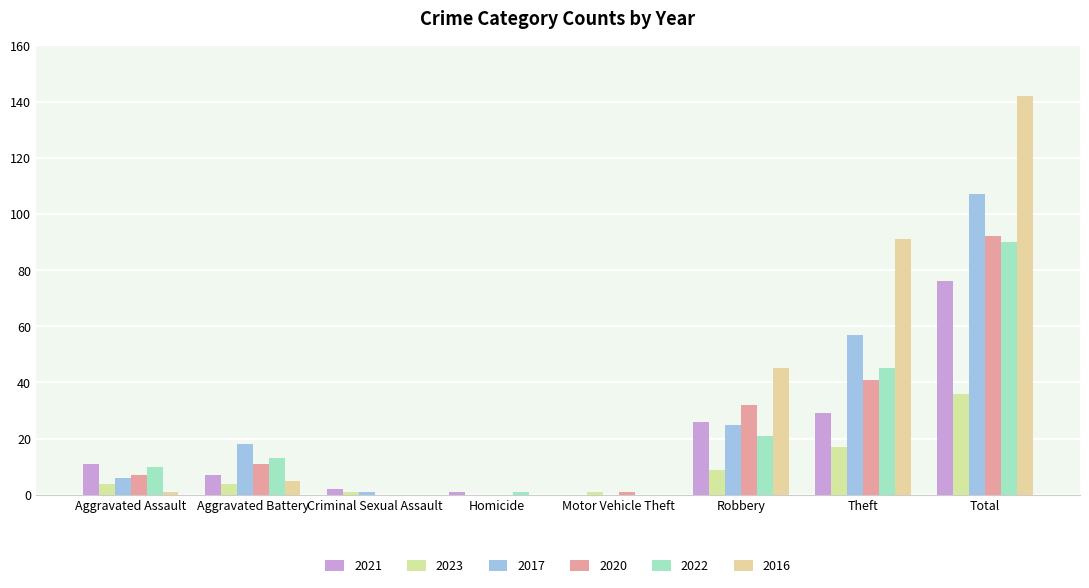

True or false: 2016 has a value of -66 at Motor Vehicle Theft.

False